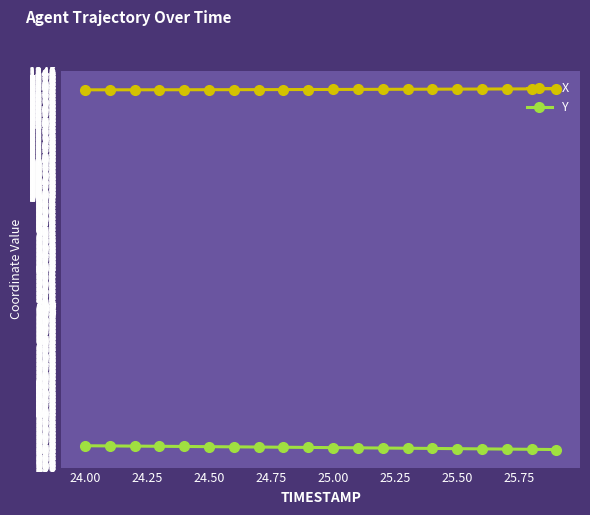

What is the value of the Y point at the 7th from the left?

311.7